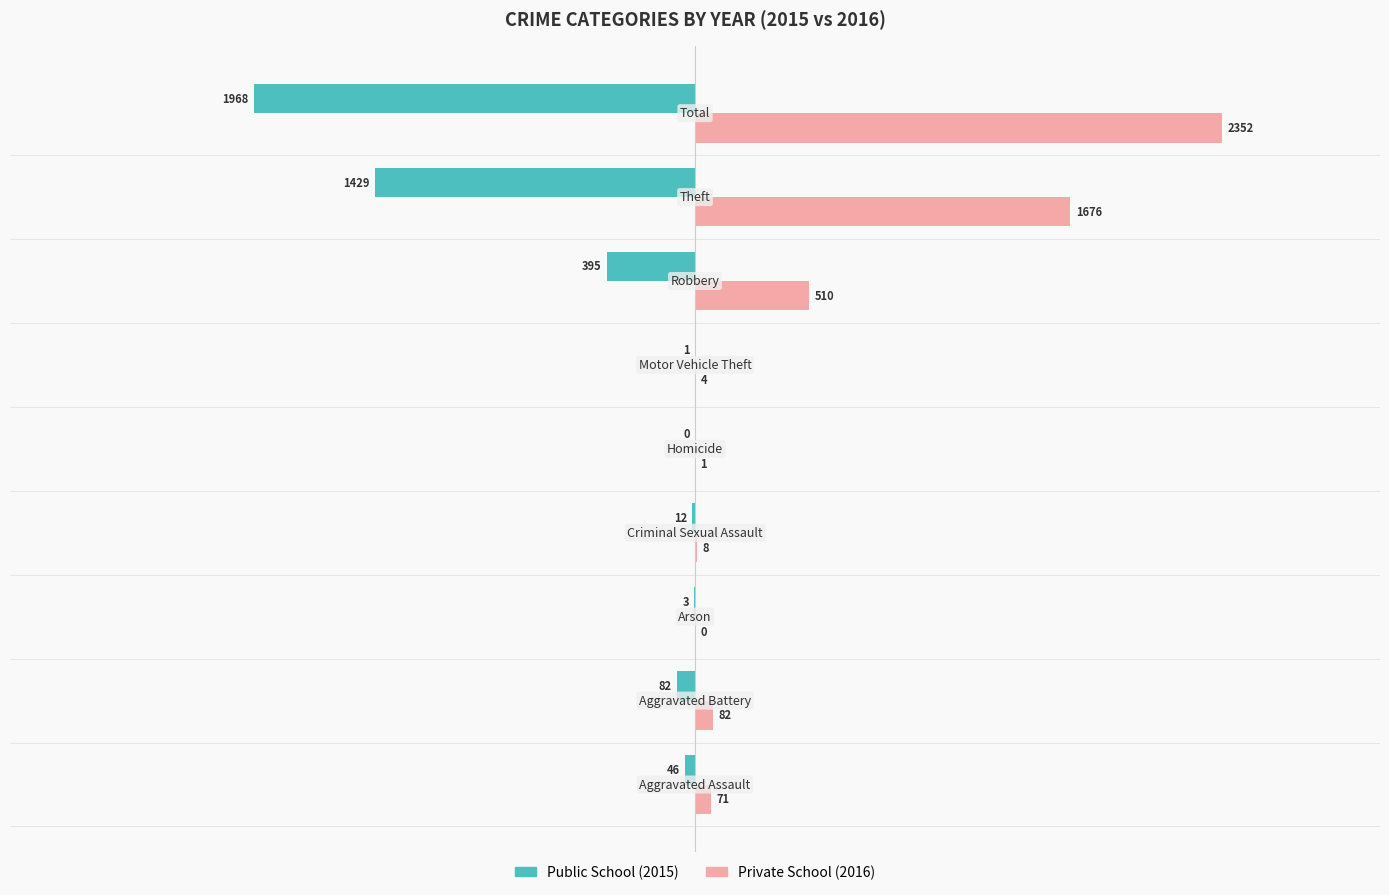

Reading left to right, list all the values displayed in this chart.

Public School: -46	-82	-3	-12	0	-1	-395	-1429	-1968
Private School: 71	82	0	8	1	4	510	1676	2352